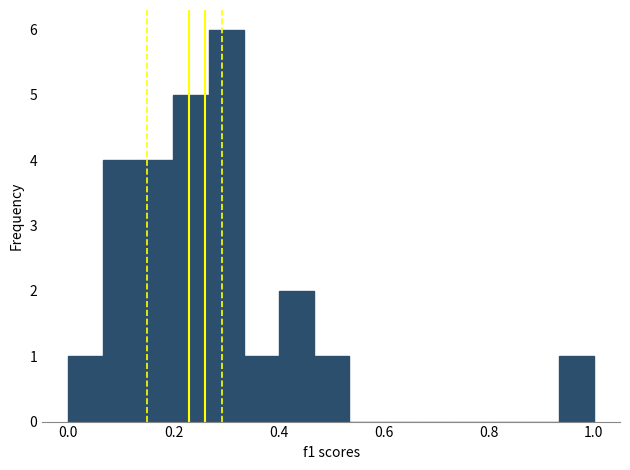

Around what value on the x-axis is the tallest bar? Give the approximate position of its centre, as read against the axis.

0.30